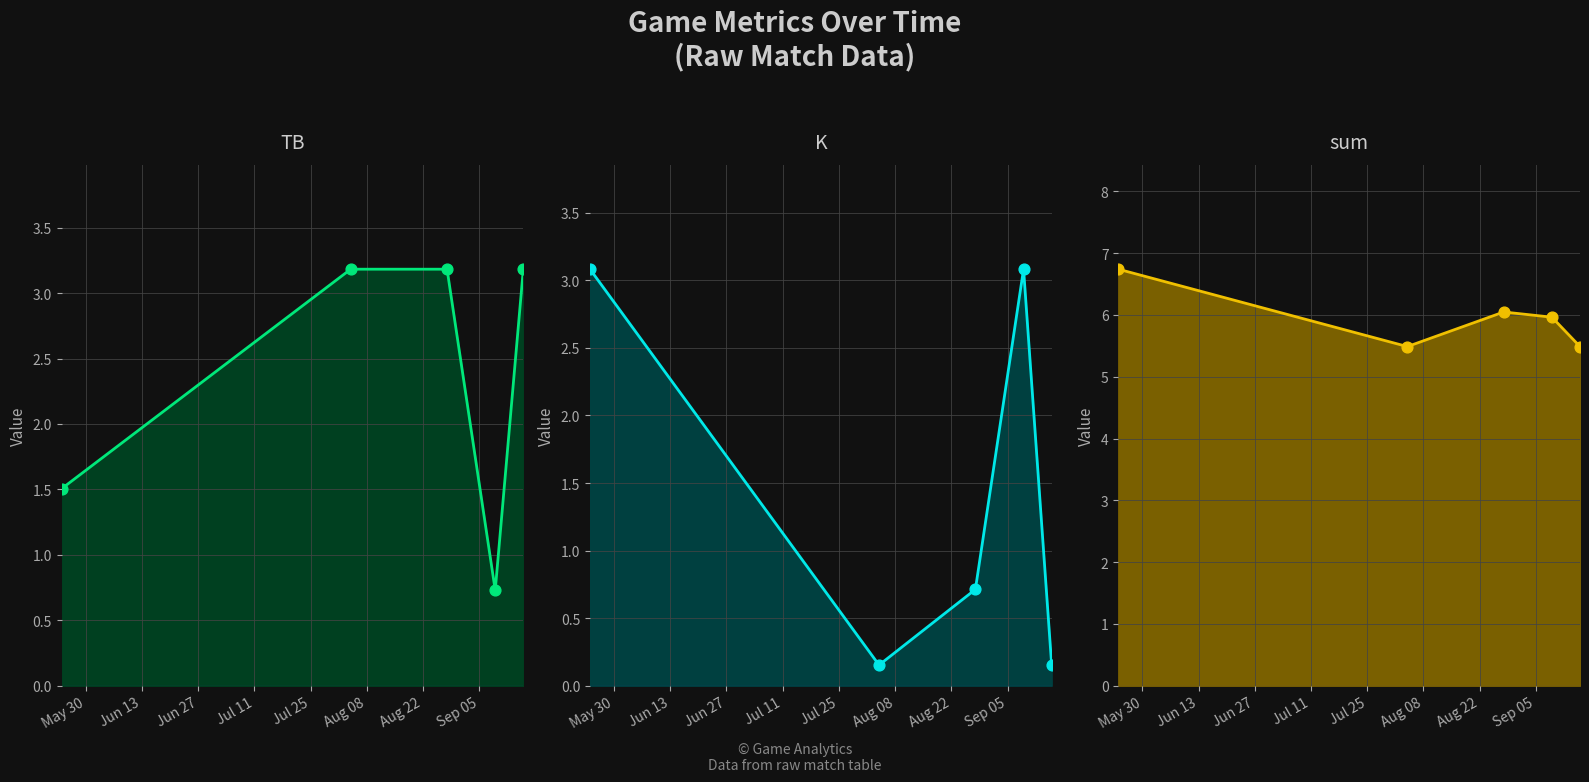

Which series has the largest total across all categories?

sum line